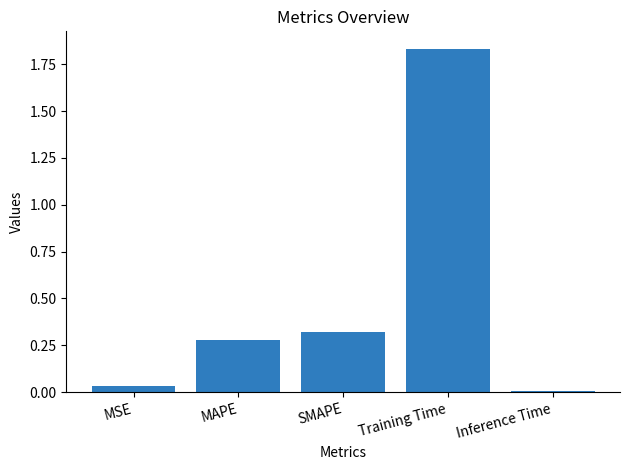

How many data points does each series have?

5